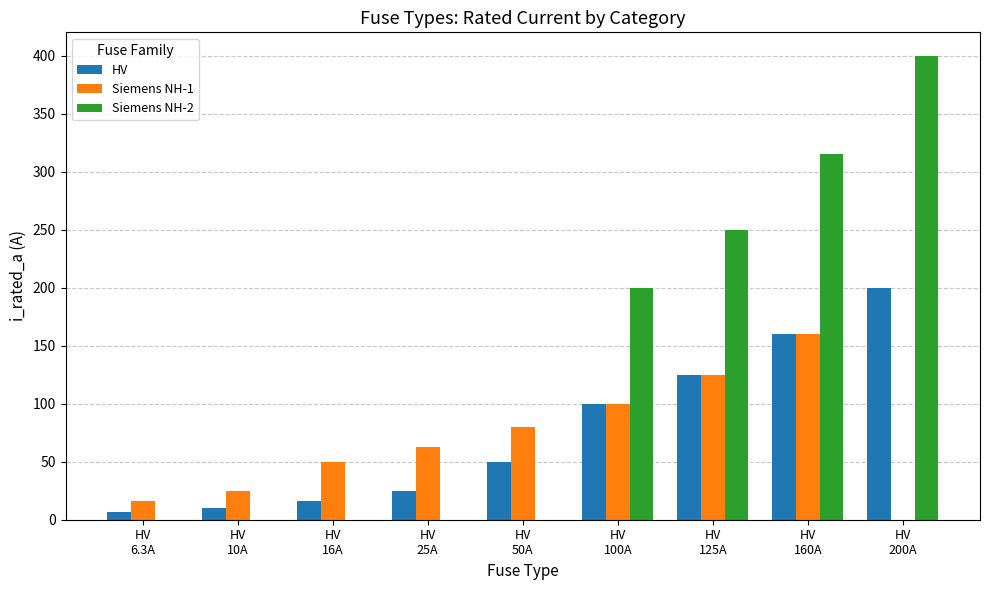

Is the value of Siemens NH-1 at HV
16A greater than the value of Siemens NH-2 at HV
160A?

No